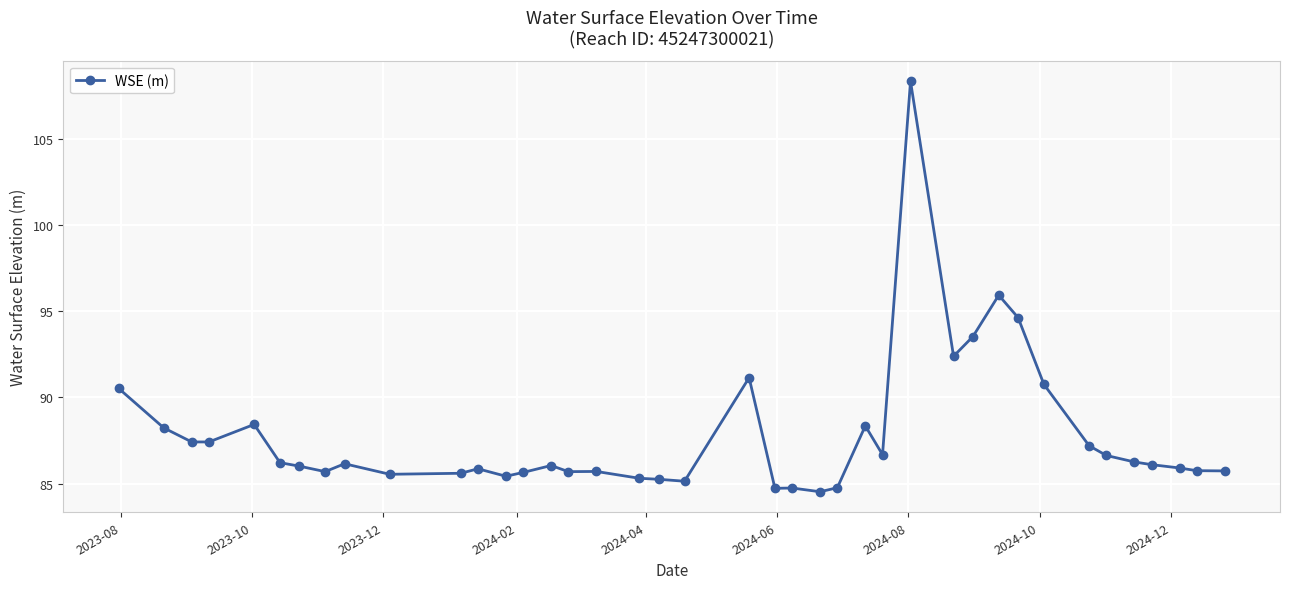

What is the difference between the second highest and second lowest values?

11.2